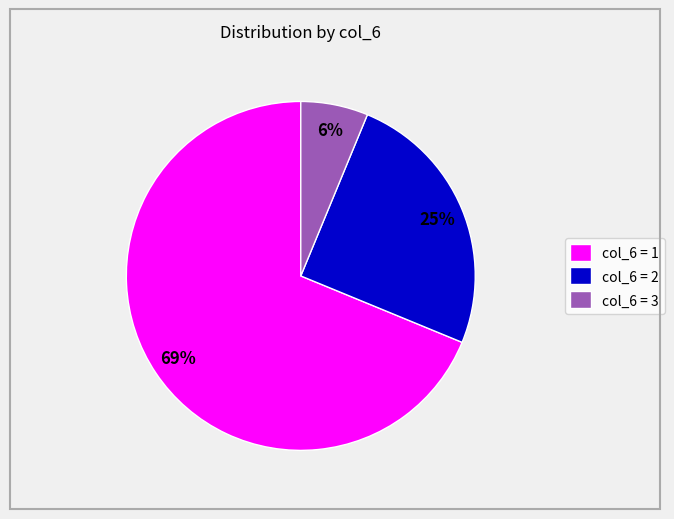

Count the number of slices in the pie.

3